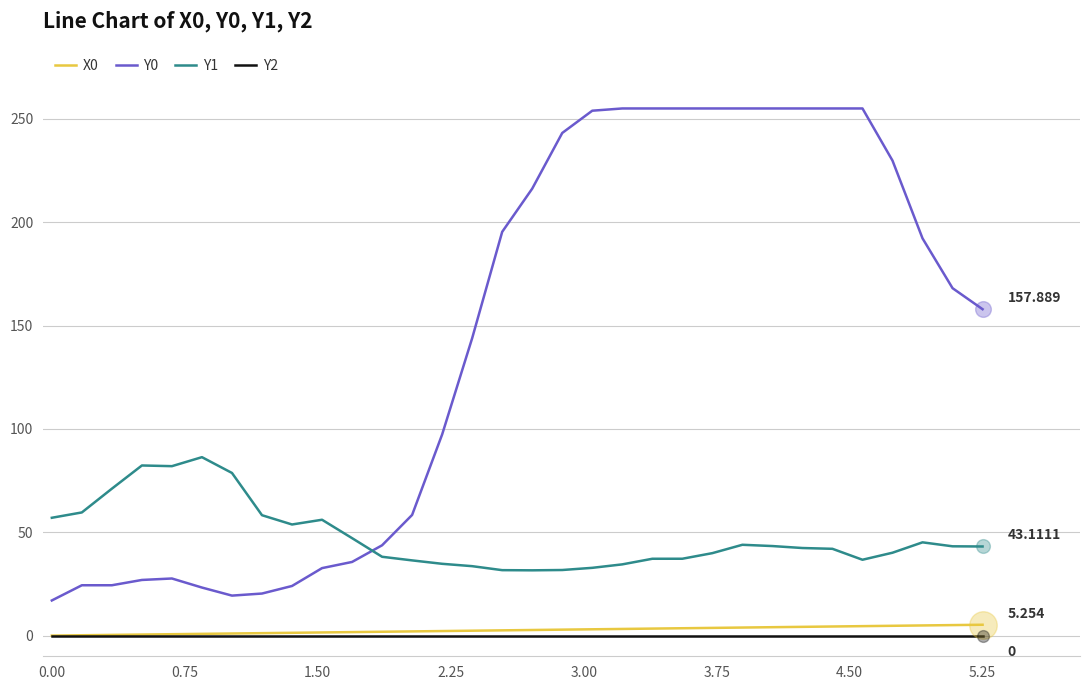

Which series has the largest total across all categories?

Y0